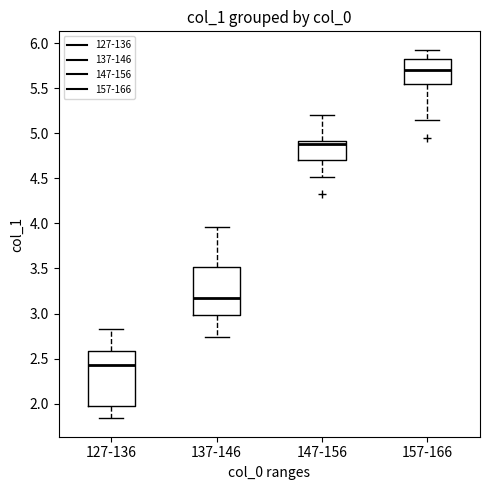

Which box has the highest median line?

157-166